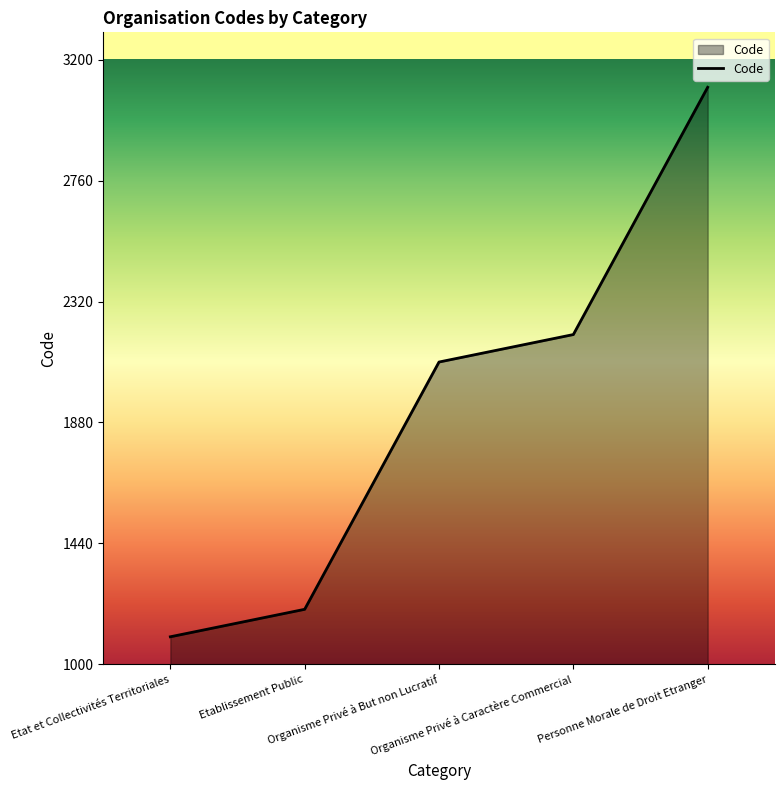

The chart shows a value of 3100 at Personne Morale de Droit Etranger. True or false?

True